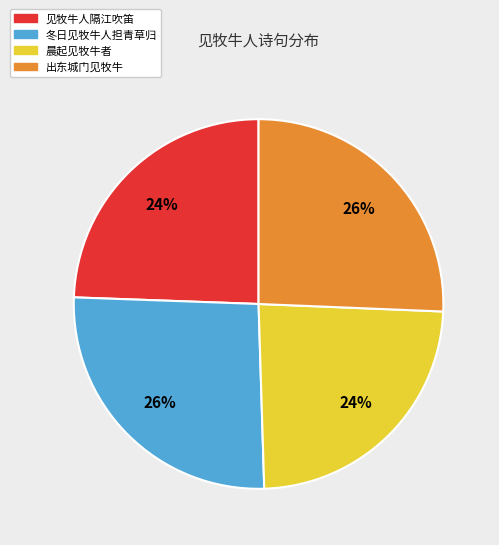

To the nearest percent, what portion does 见牧牛人隔江吹笛 represent?

24%